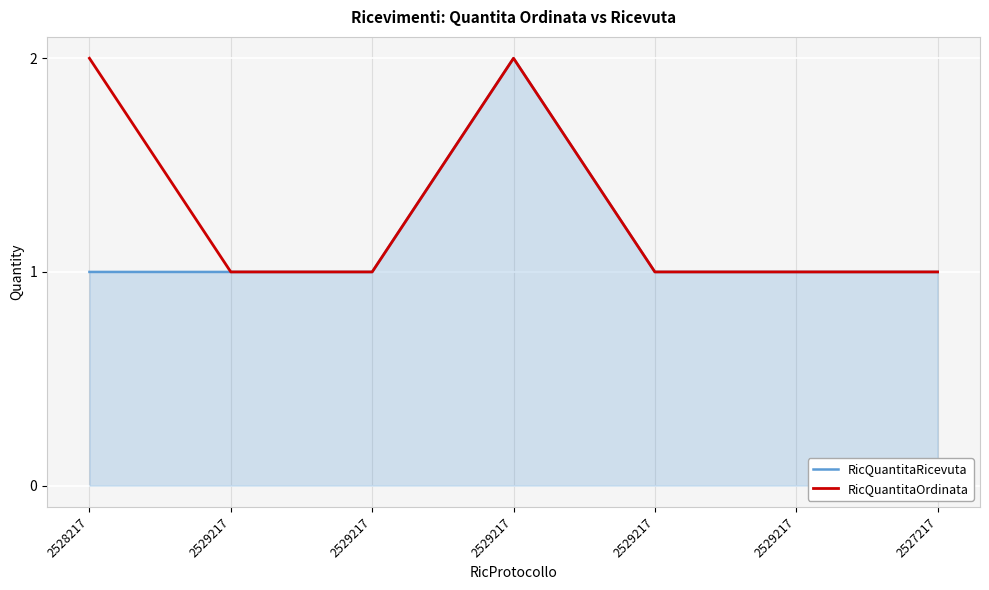

Rank the series by their maximum value, from highest to lowest.

RicQuantitaRicevuta, RicQuantitaOrdinata